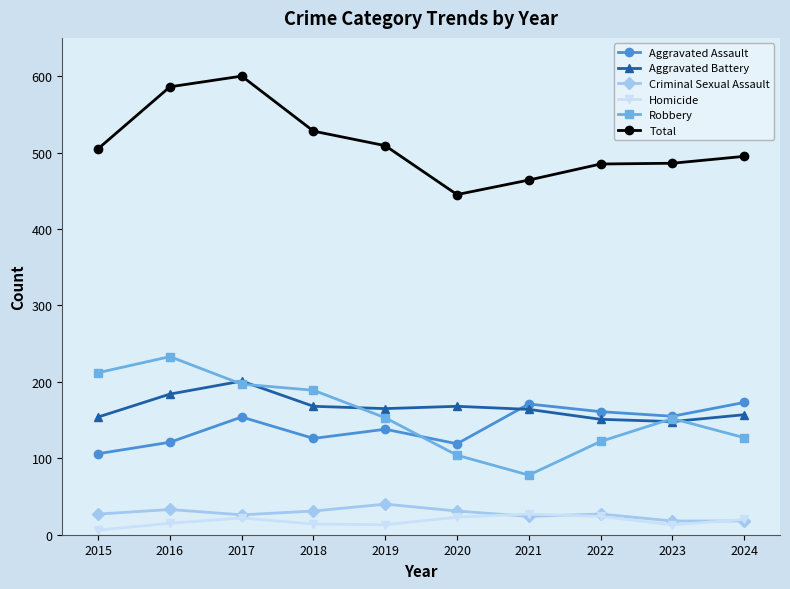

What is the maximum value shown in the chart?

600